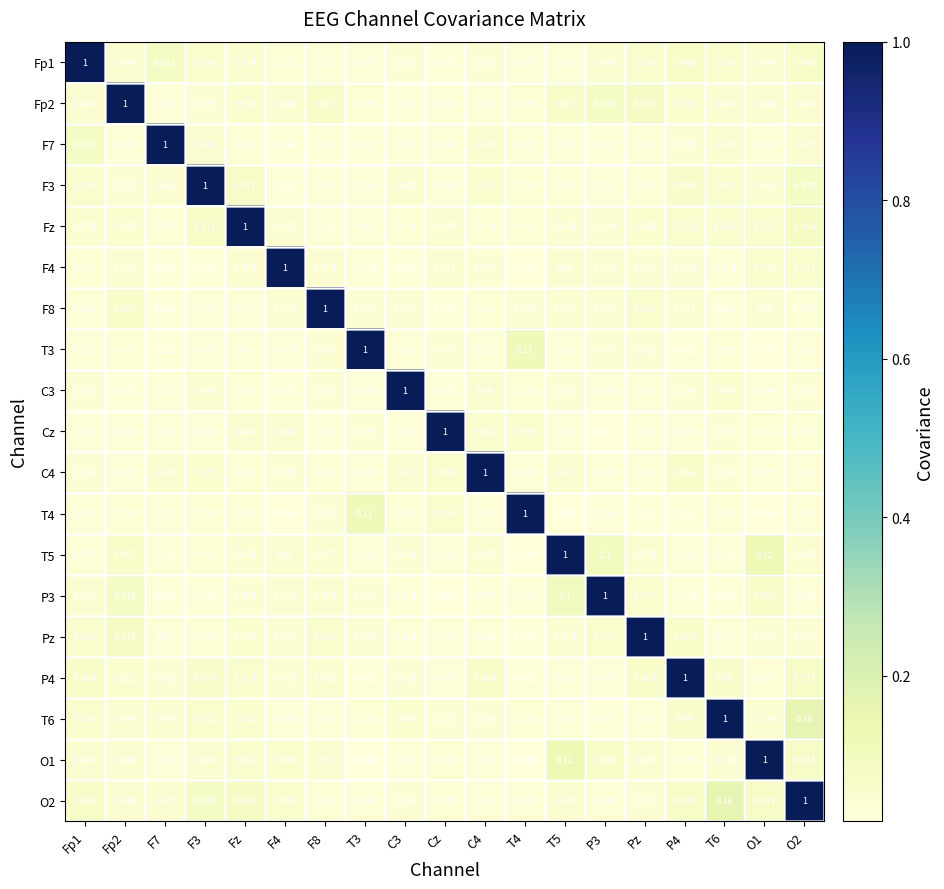

Which category has the lowest value in the F8 series?

Cz